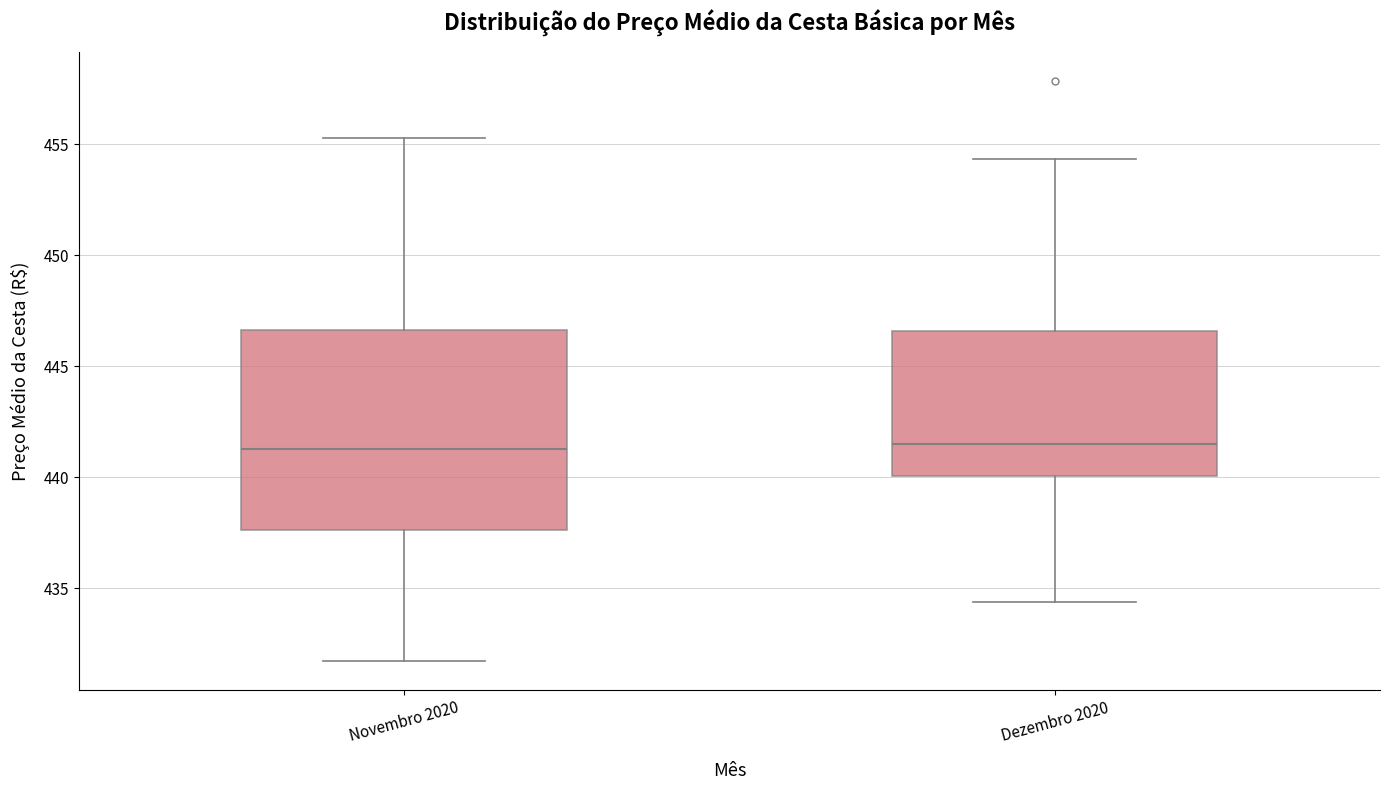

Where does the upper whisker of the box for Novembro 2020 end on the y-axis? The values are not printed on the chart, so give them approximately, as read against the axis.

455.5